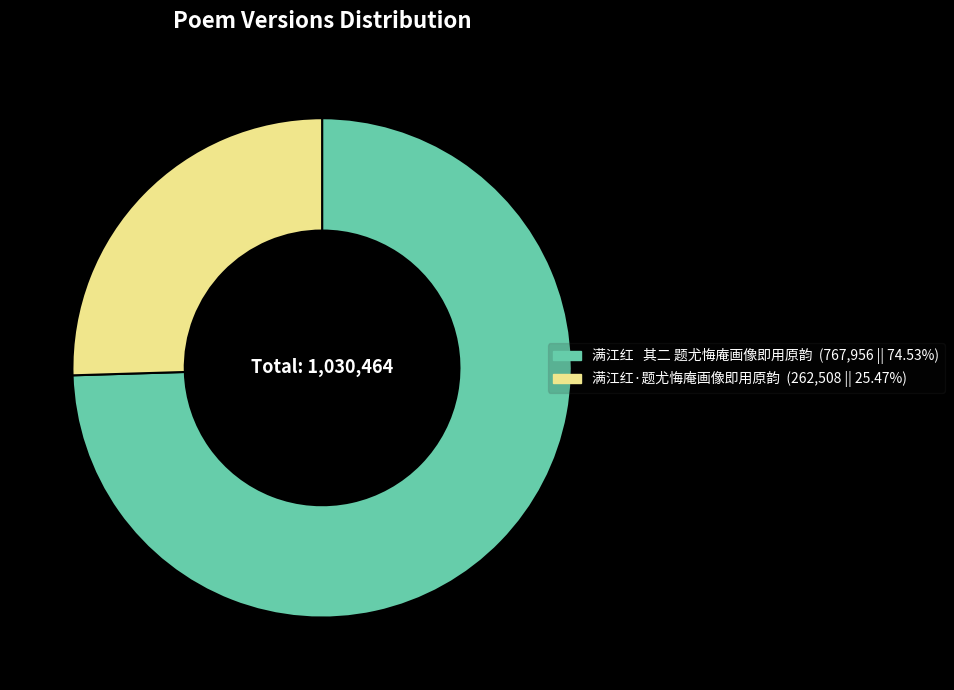

Combined, do 满江红·题尤悔庵画像即用原韵 and 满江红 其二 题尤悔庵画像即用原韵 account for over 50%?

Yes